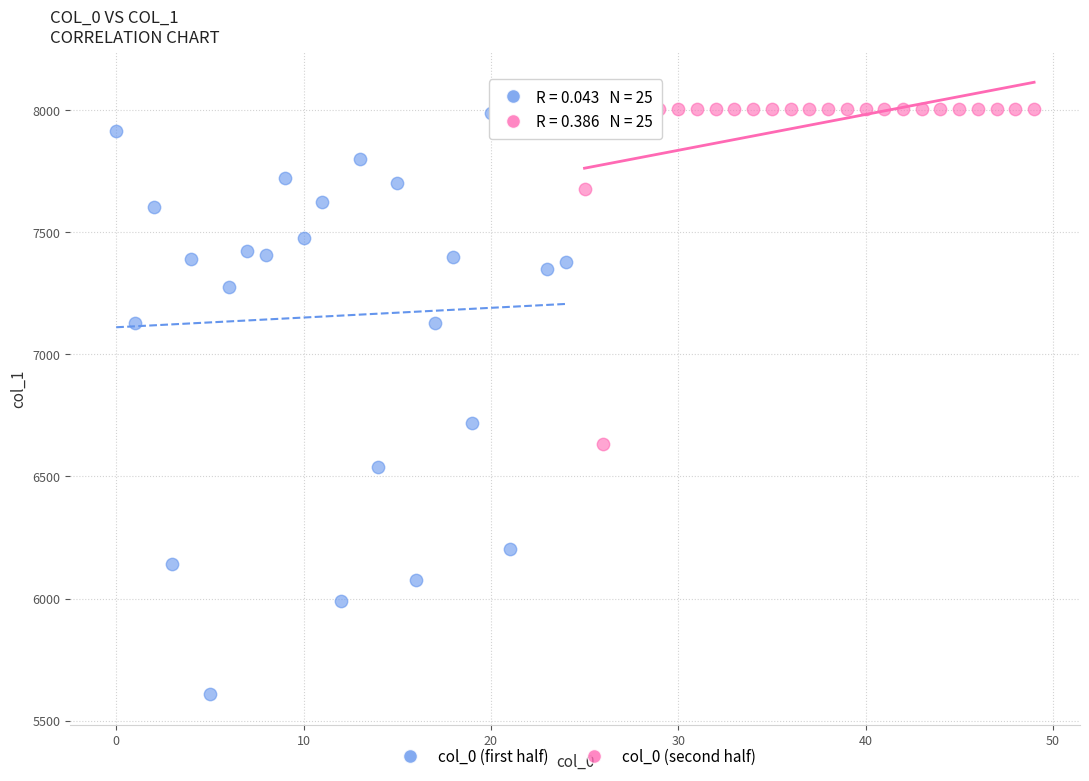

Which series has the widest spread of Y values?

col_0 (first half)